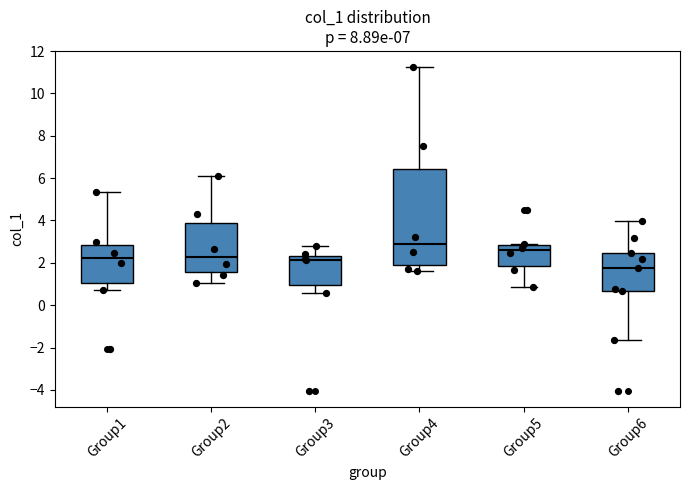

Reading left to right, transcribe this box plot: for each box, give where its median line is, the range the box spans, and where its two whiskers end, as read against the y-axis. The values are not printed on the chart, so give them approximately, as read against the axis.

Group1: median 2.2, box 1.0 to 2.8, whiskers 0.8 to 5.4
Group2: median 2.2, box 1.6 to 3.8, whiskers 1.0 to 6.2
Group3: median 2.2, box 1.0 to 2.4, whiskers 0.6 to 2.8
Group4: median 2.8, box 2.0 to 6.4, whiskers 1.6 to 11.2
Group5: median 2.6, box 1.8 to 2.8, whiskers 0.8 to 2.8
Group6: median 1.8, box 0.6 to 2.4, whiskers -1.6 to 4.0